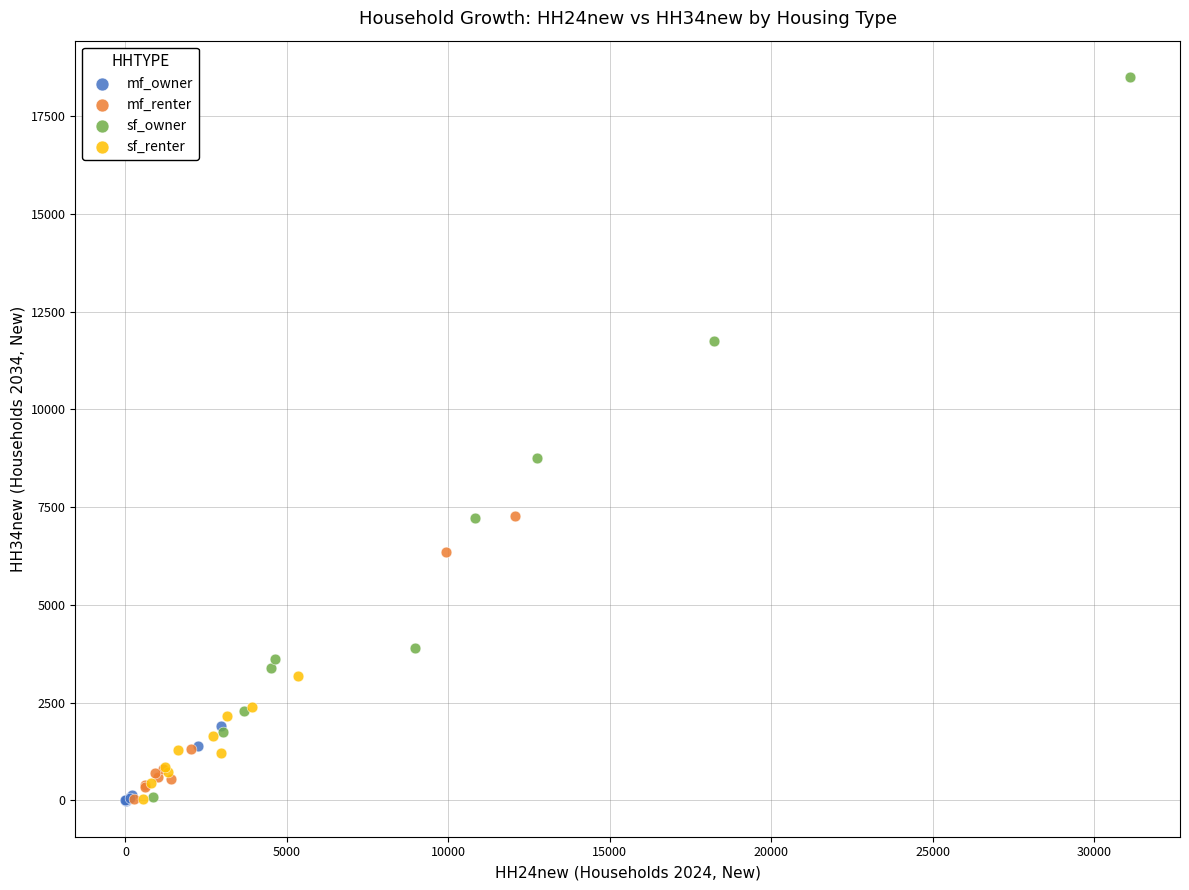

Which series has the widest spread of Y values?

sf_owner